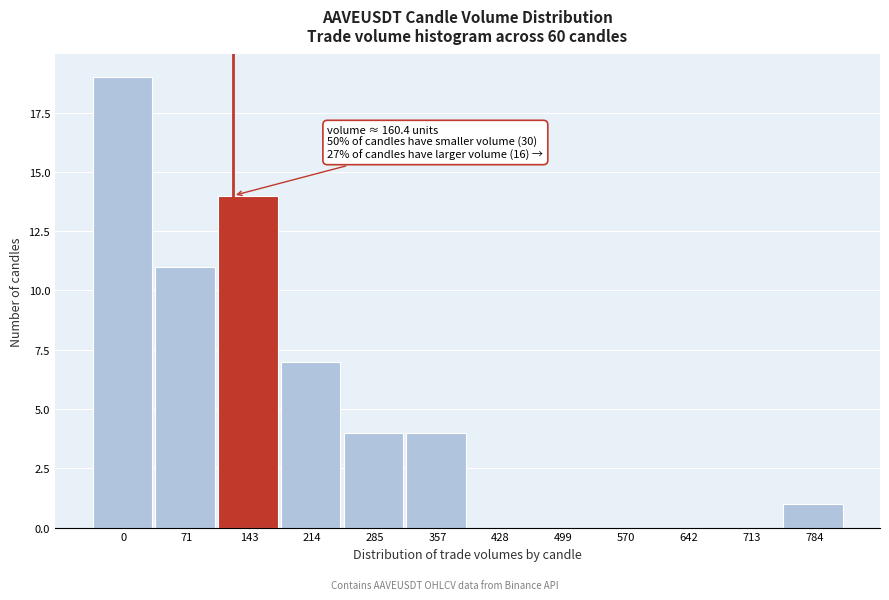

Reading right to left, transcribe all the data shown in this chart.

784=1	713=0	642=0	570=0	499=0	428=0	357=4	285=4	214=7	143=14	71=11	0=19